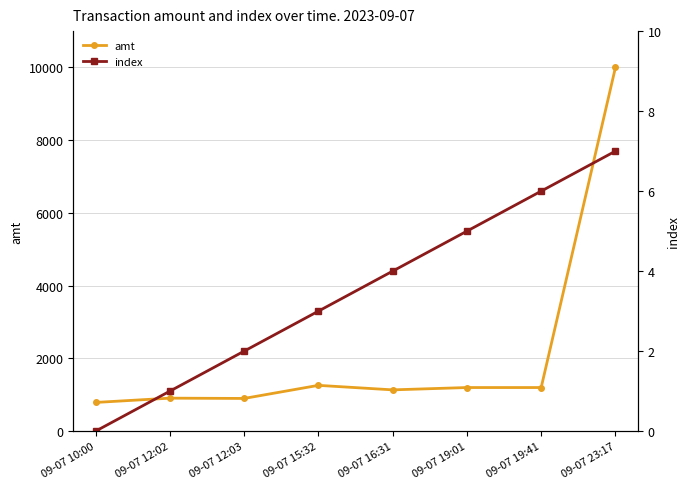

What is the difference between the maximum and minimum values in the index series?

7